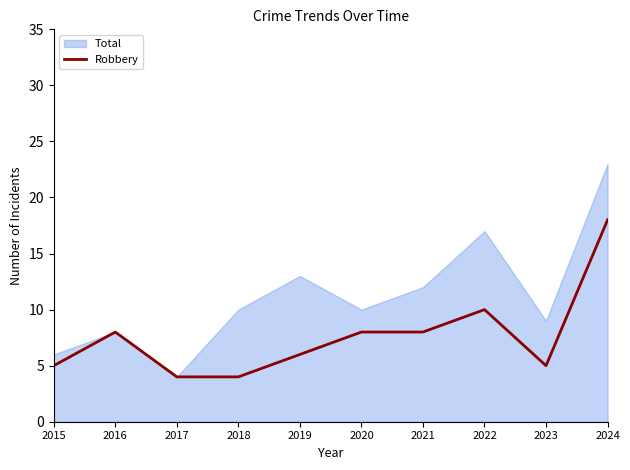

The value at 2018 is 6. True or false?

False